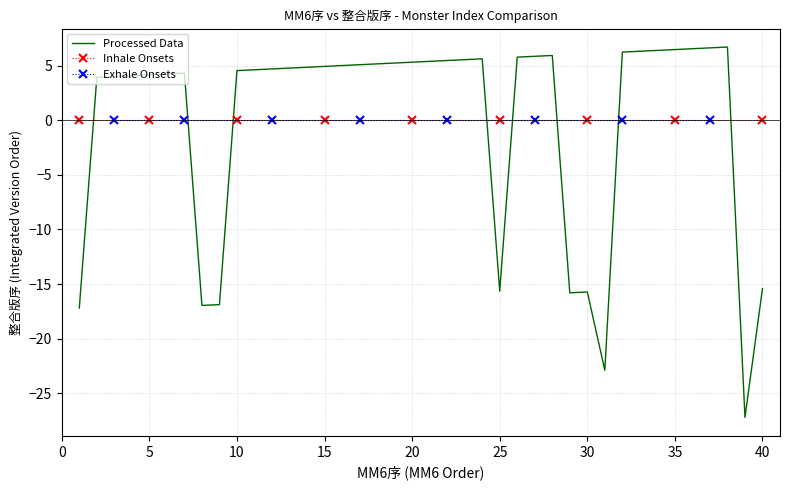

What is the lowest value of the Processed Data series?

-27.2